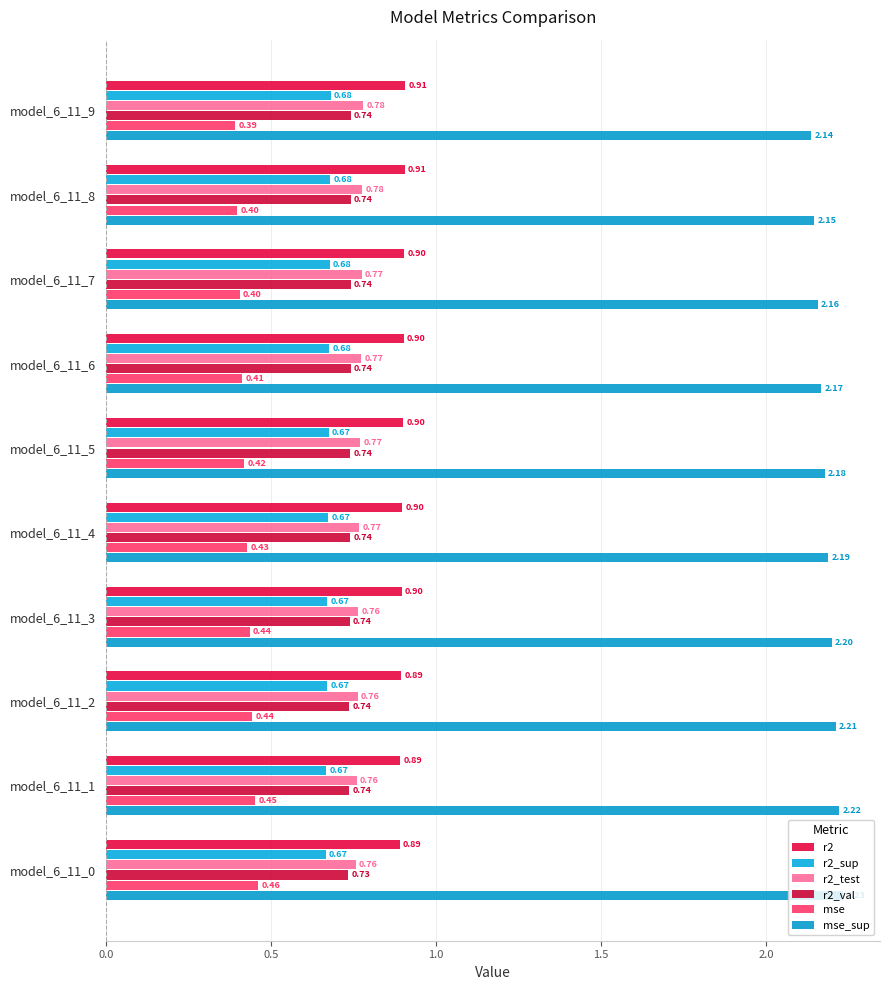

How many data points does each series have?

10